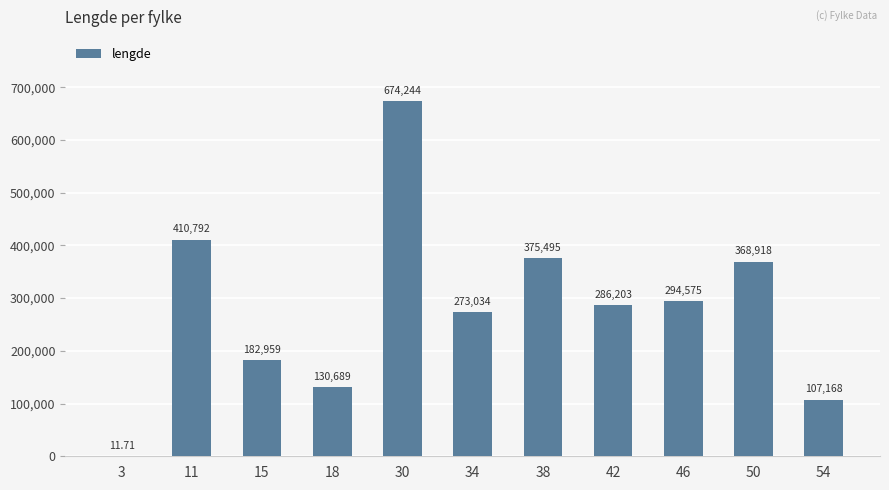

Does the chart contain stacked bars?

No